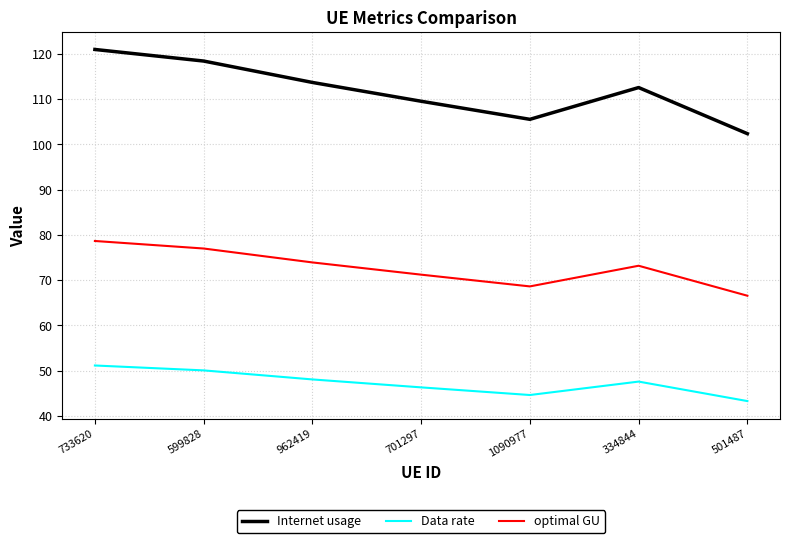

The value of Internet usage at 733620 is 120.9. True or false?

True